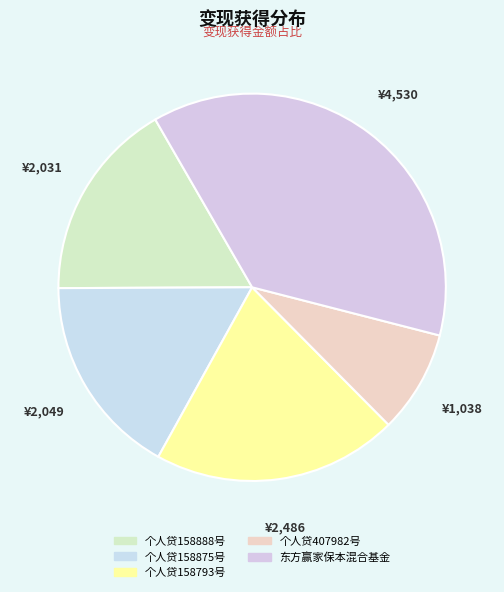

To the nearest percent, what is the difference between the 个人贷158875号 and 东方赢家保本混合基金 slice percentages?

20%